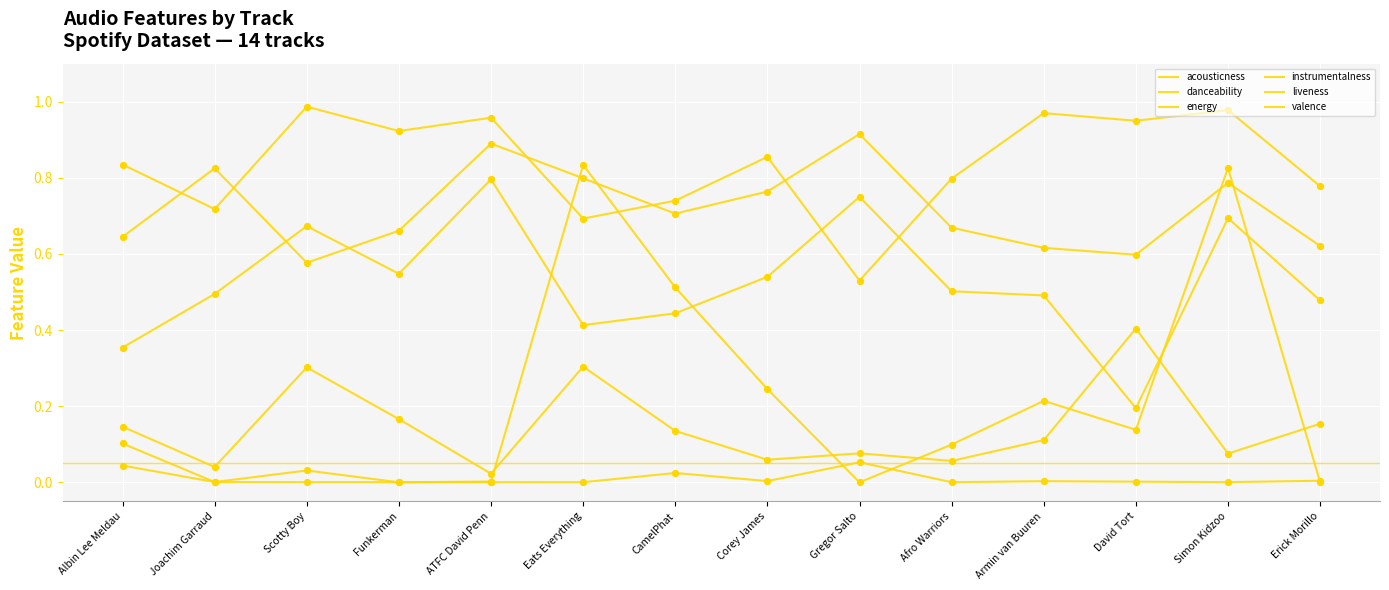

At which category is the sum across all series the highest?

Simon Kidzoo